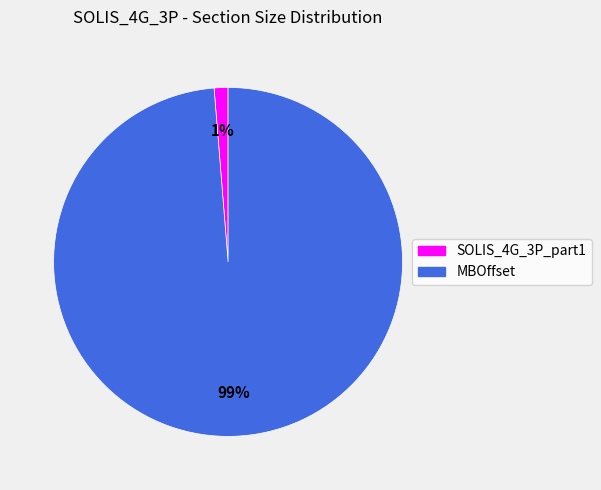

Which category accounts for the majority?

MBOffset